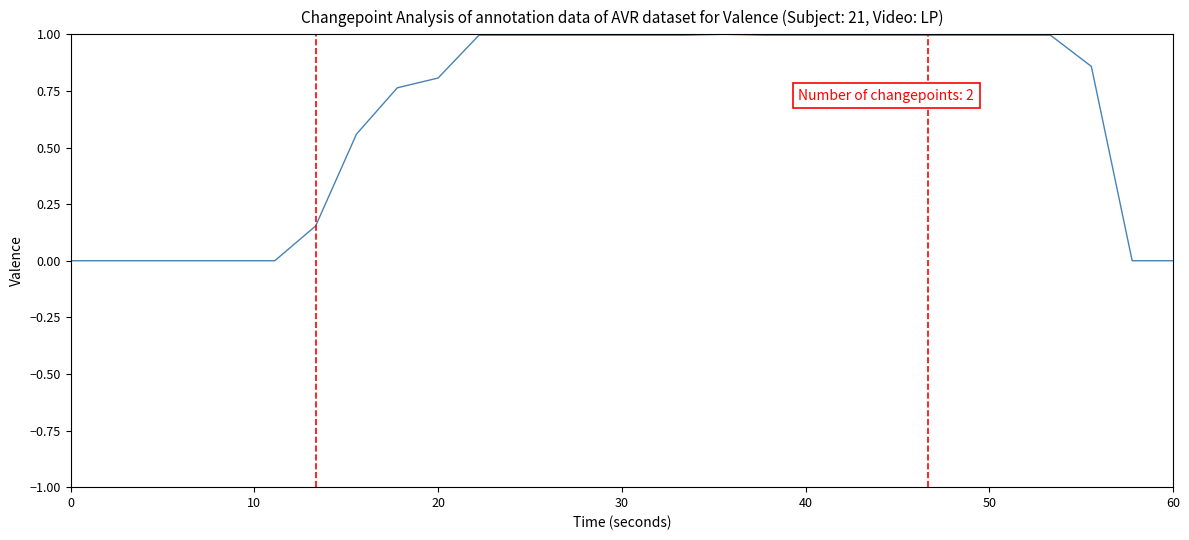

Is this an area chart (filled region under the line)?

No